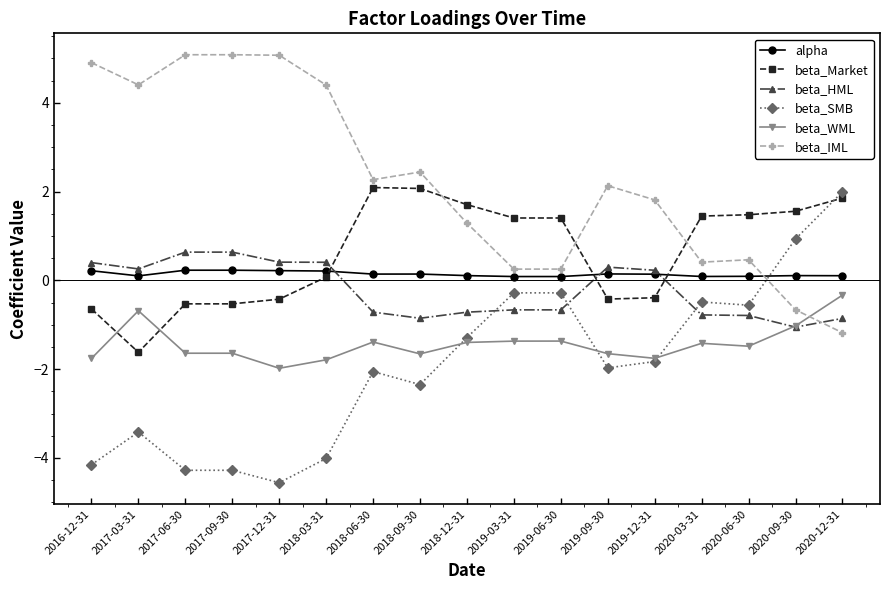

Which series ends up on top after the final intersection of beta_Market and alpha?

beta_Market